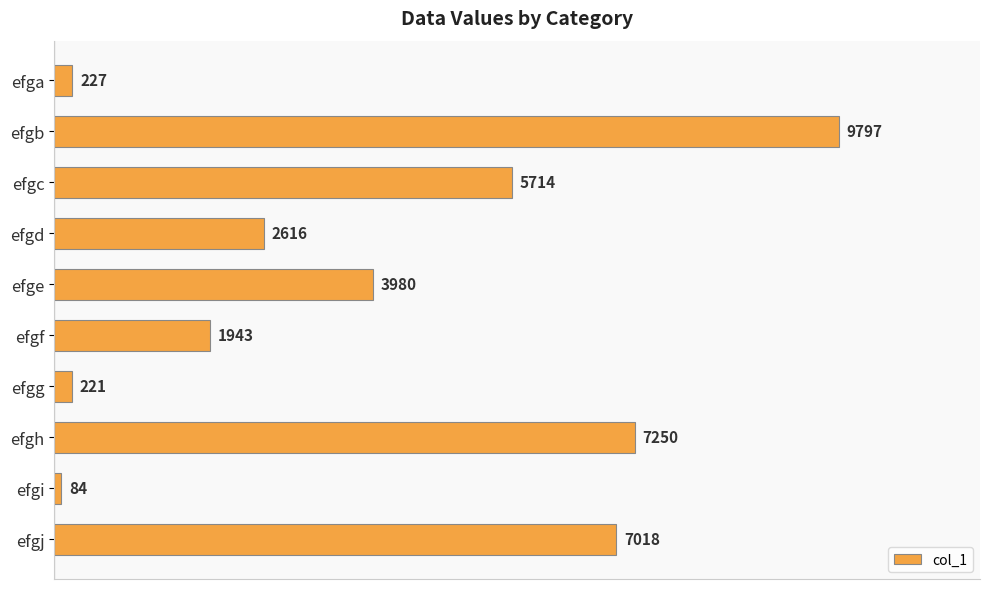

How many values are below 3980?

5